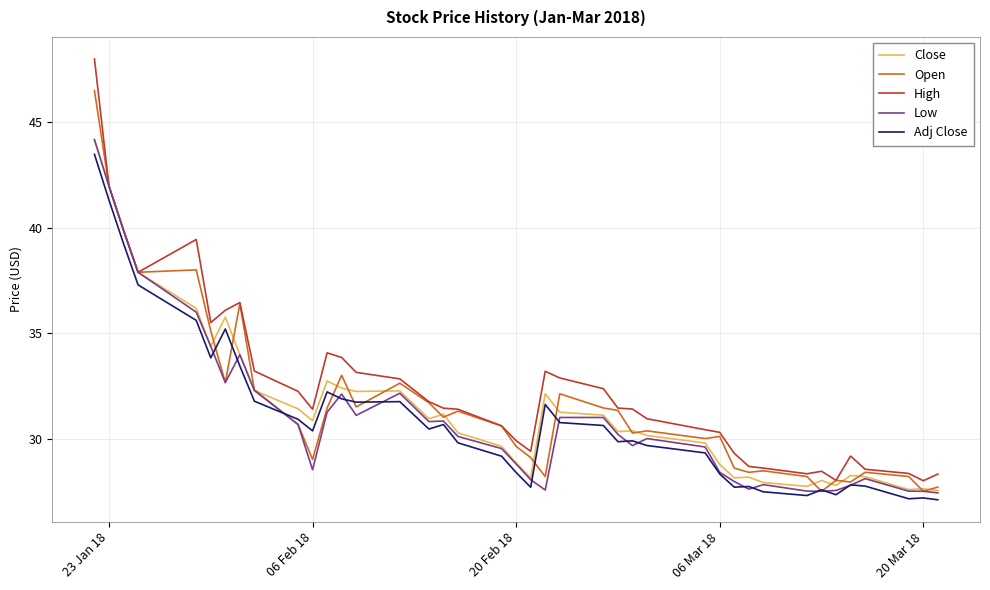

Which series has the widest spread of values?

High